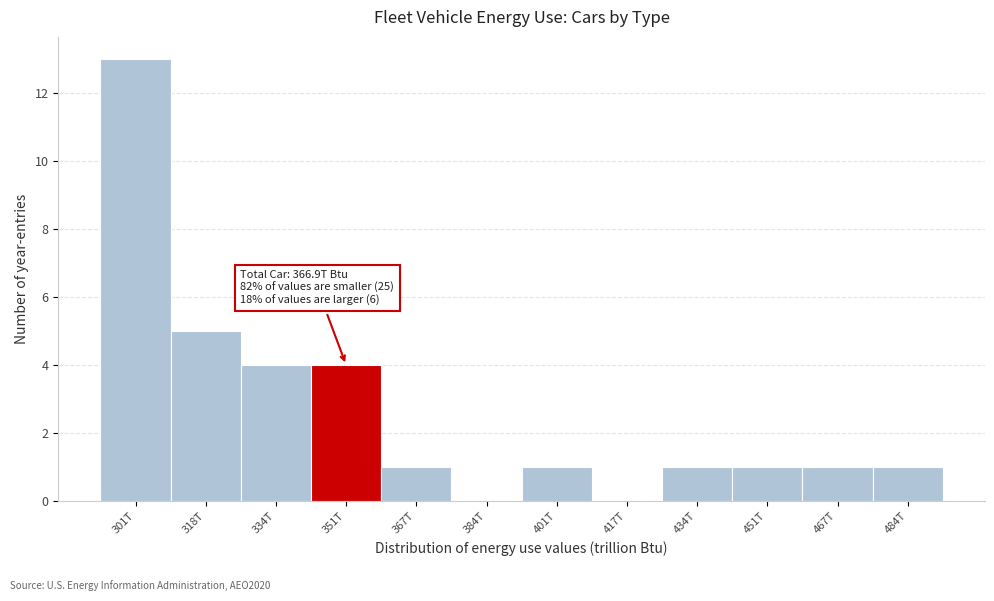

Reading right to left, extract all data points from this chart.

484T=1	467T=1	451T=1	434T=1	417T=0	401T=1	384T=0	367T=1	351T=4	334T=4	318T=5	301T=13